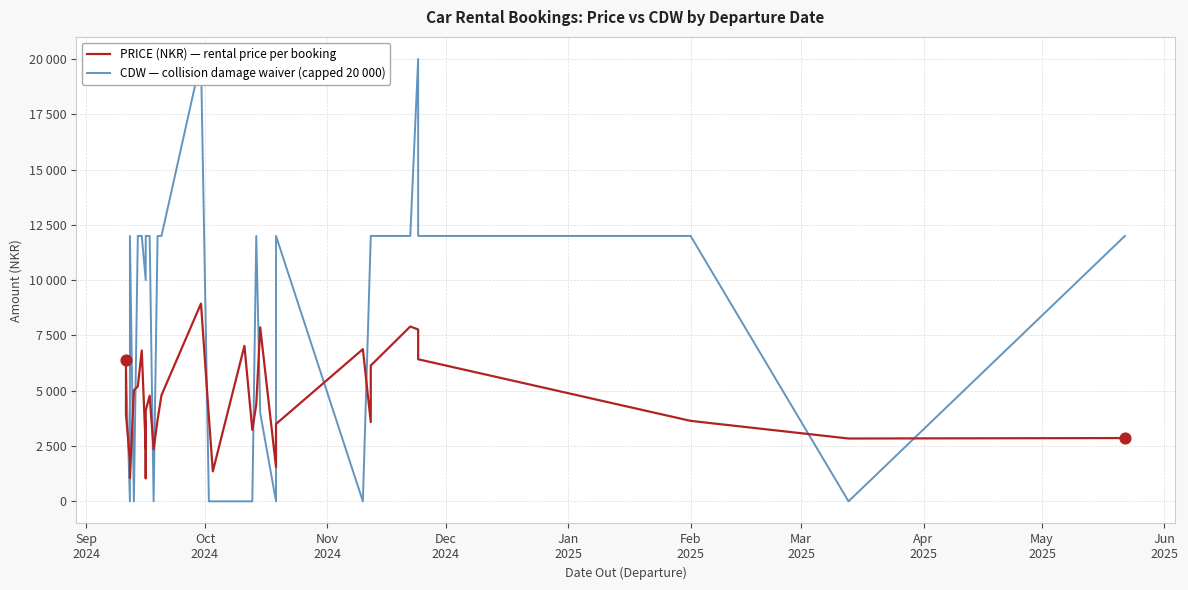

Is the value of CDW — collision damage waiver (capped 20 000) at May
2025 greater than the value of PRICE (NKR) — rental price per booking at 28?

Yes